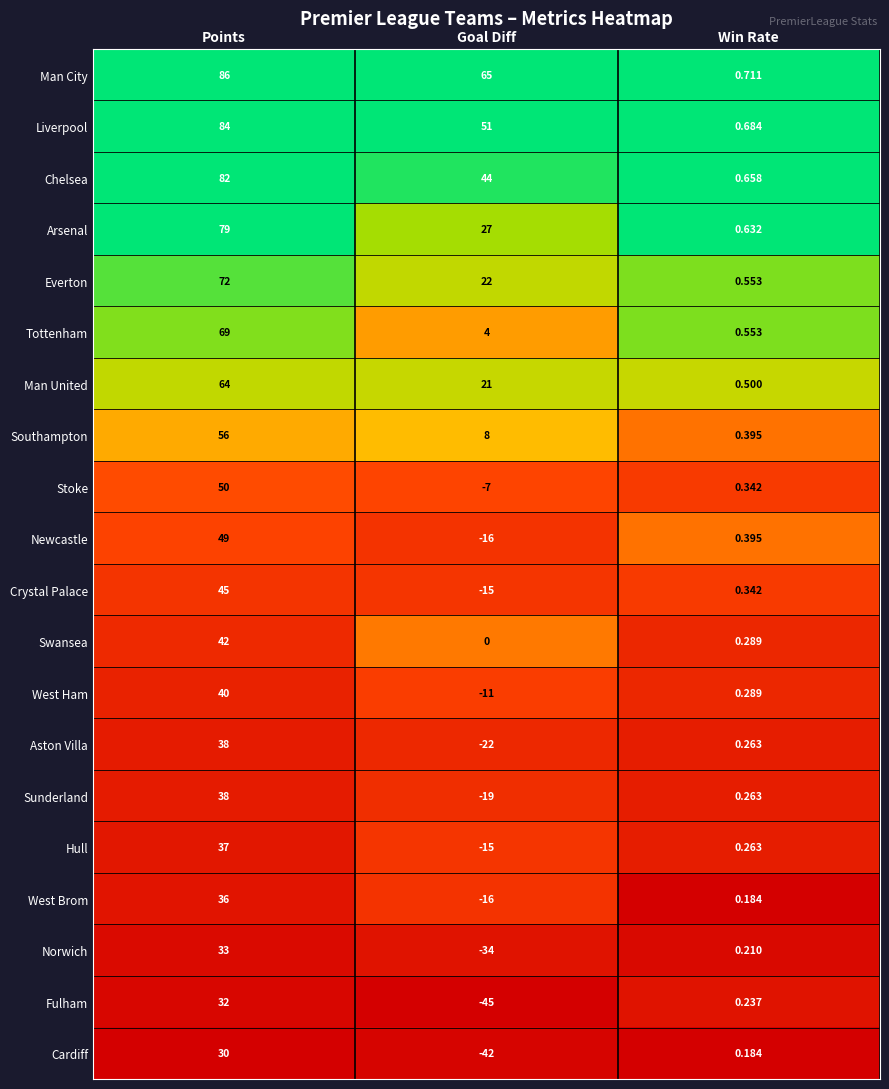

Rank the categories by Chelsea value from lowest to highest.

Win Rate, Goal Diff, Points